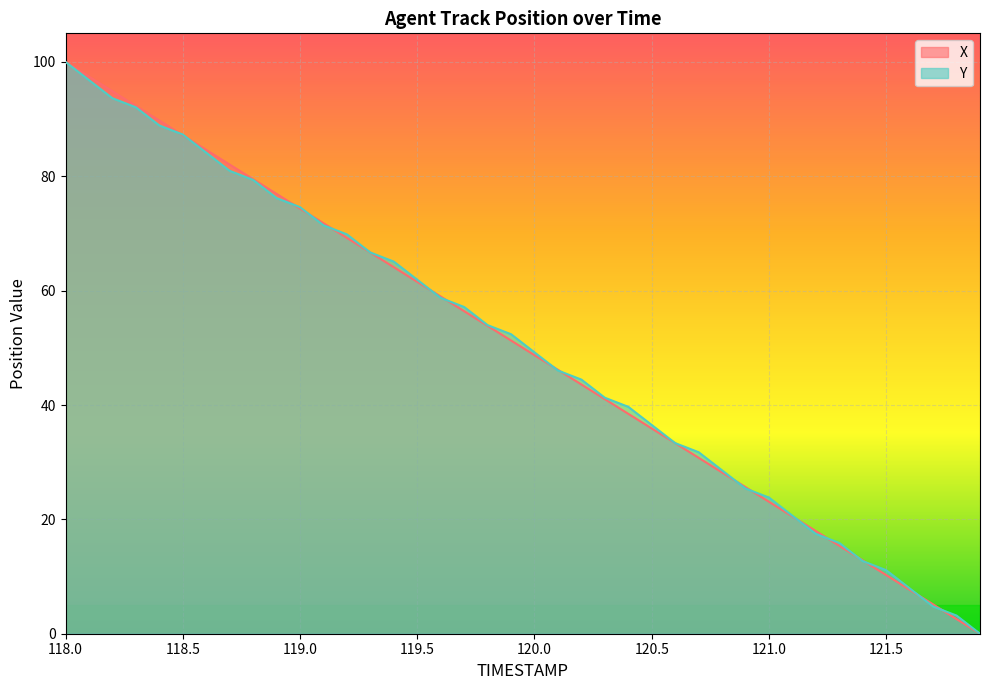

What is the label of the 15th point from the left?

119.4